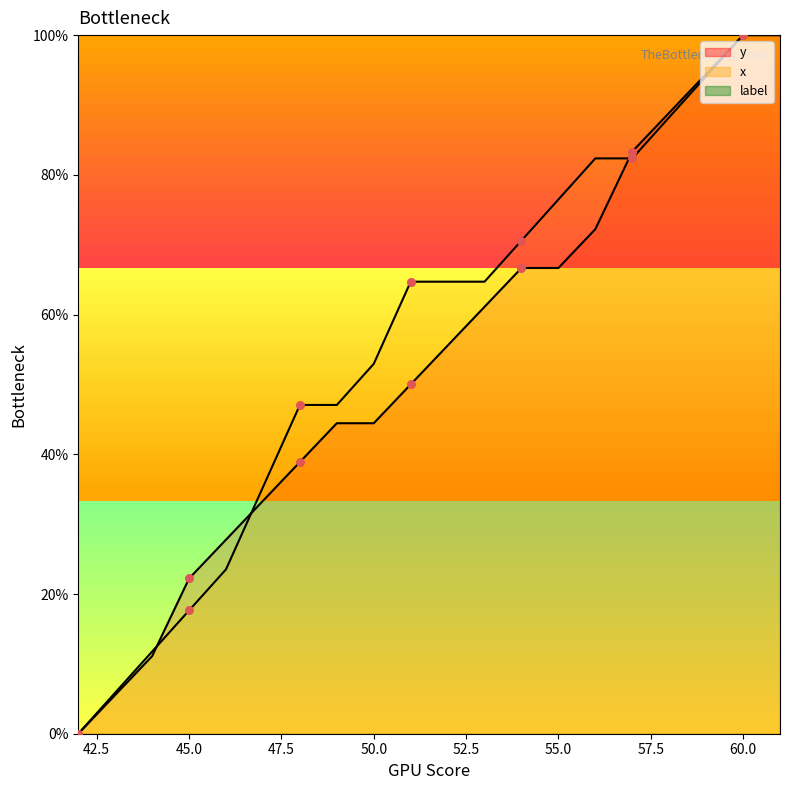

Which series contains the lowest Y value?

y